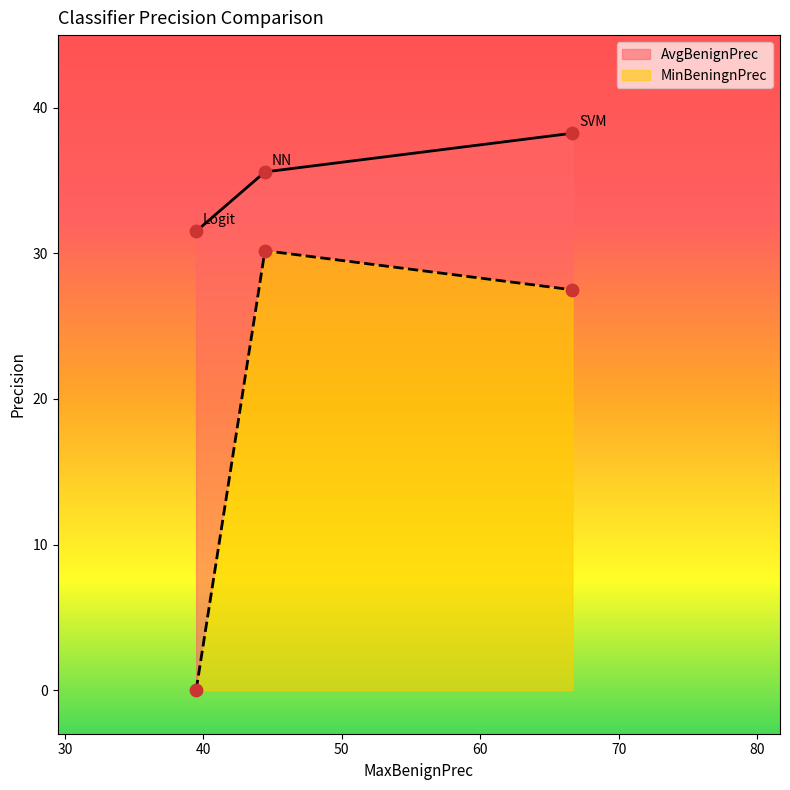

Which series has the largest total across all categories?

AvgBenignPrec